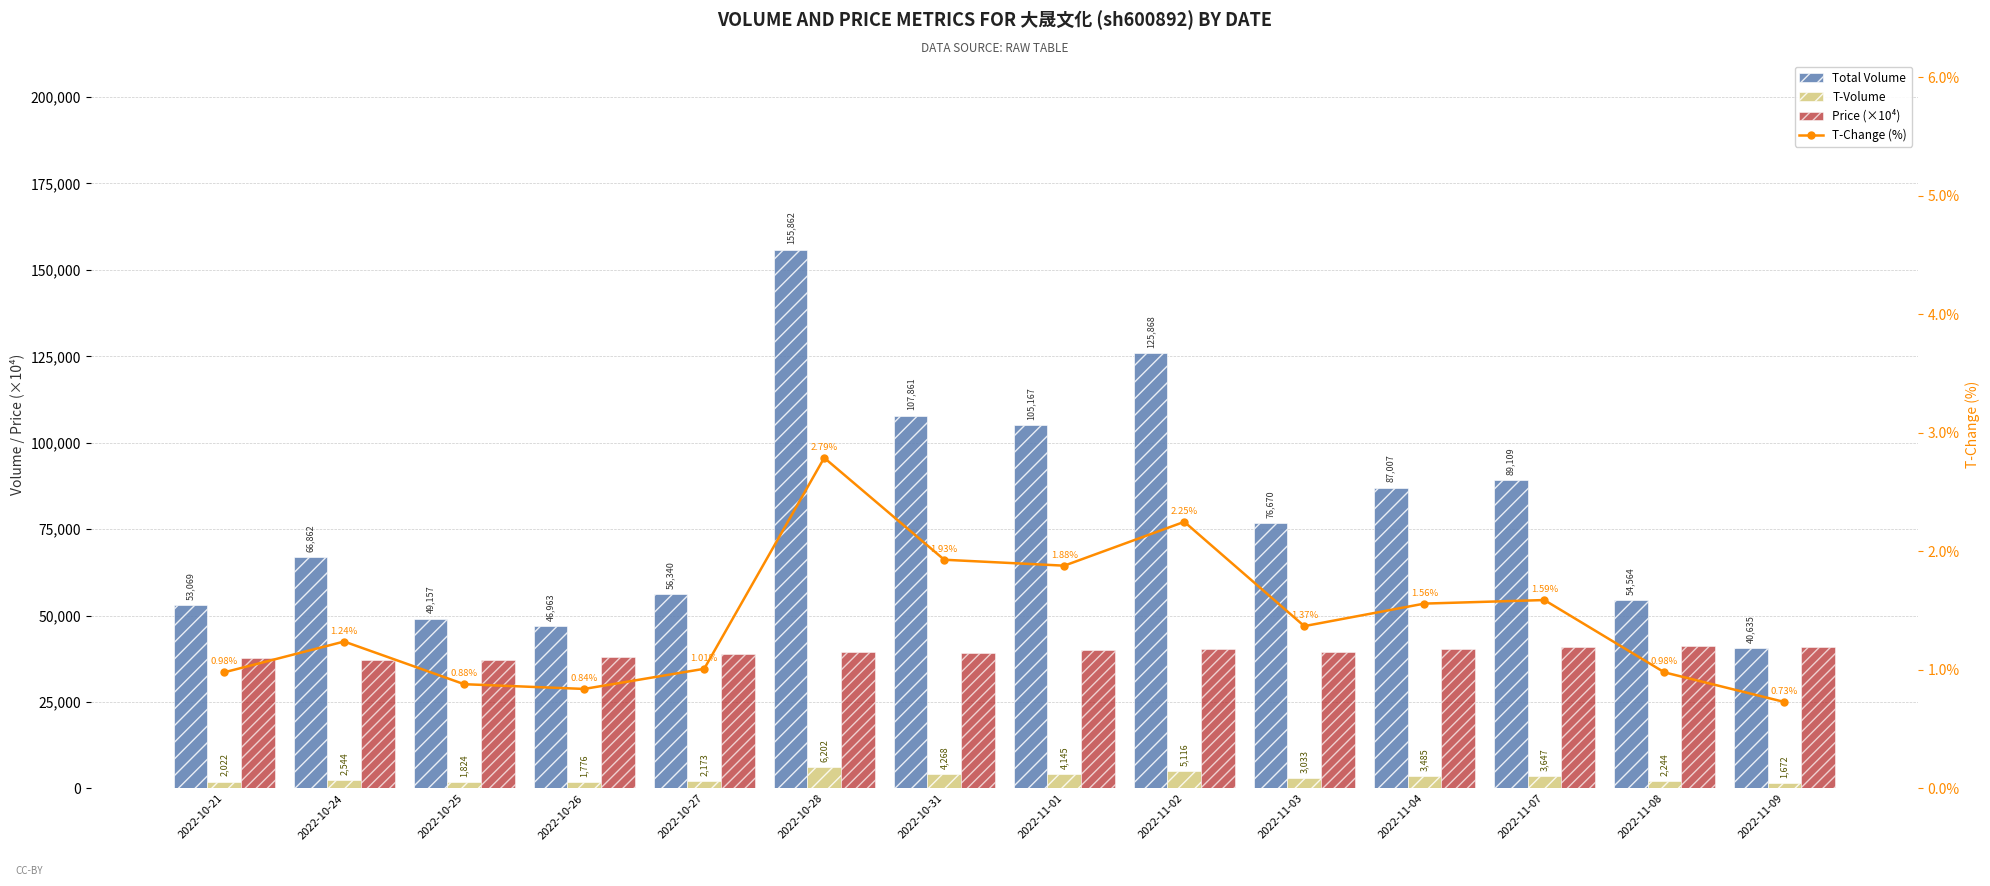

At 2022-10-26, list the series in order from smallest to largest.

T-Change (%), T-Volume, Price (×10⁴), Total Volume